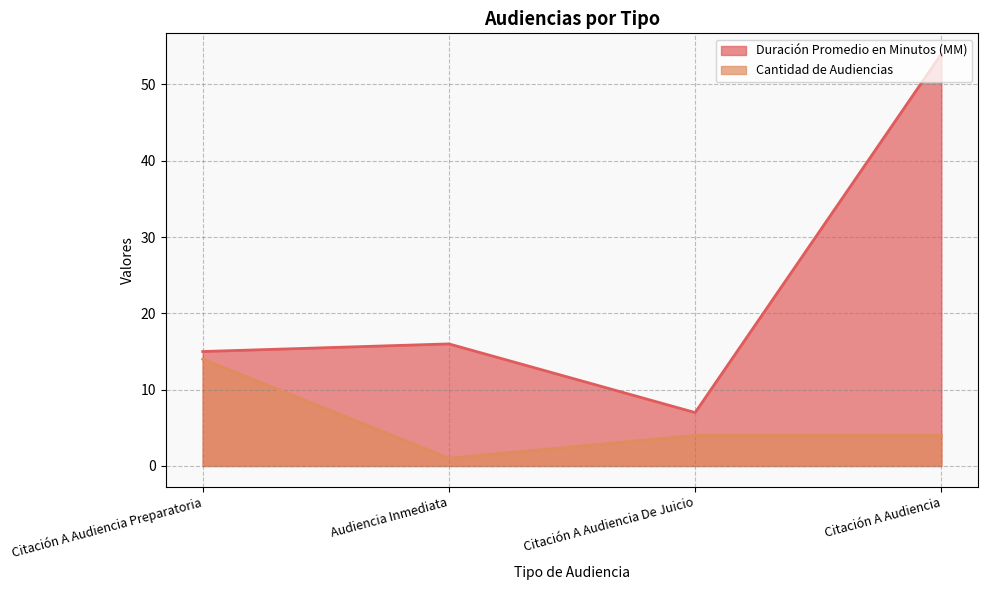

Reading right to left, list all the values displayed in this chart.

Duración Promedio en Minutos (MM): Citación A Audiencia=54	Citación A Audiencia De Juicio=7	Audiencia Inmediata=16	Citación A Audiencia Preparatoria=15
Cantidad de Audiencias: Citación A Audiencia=4	Citación A Audiencia De Juicio=4	Audiencia Inmediata=1	Citación A Audiencia Preparatoria=14